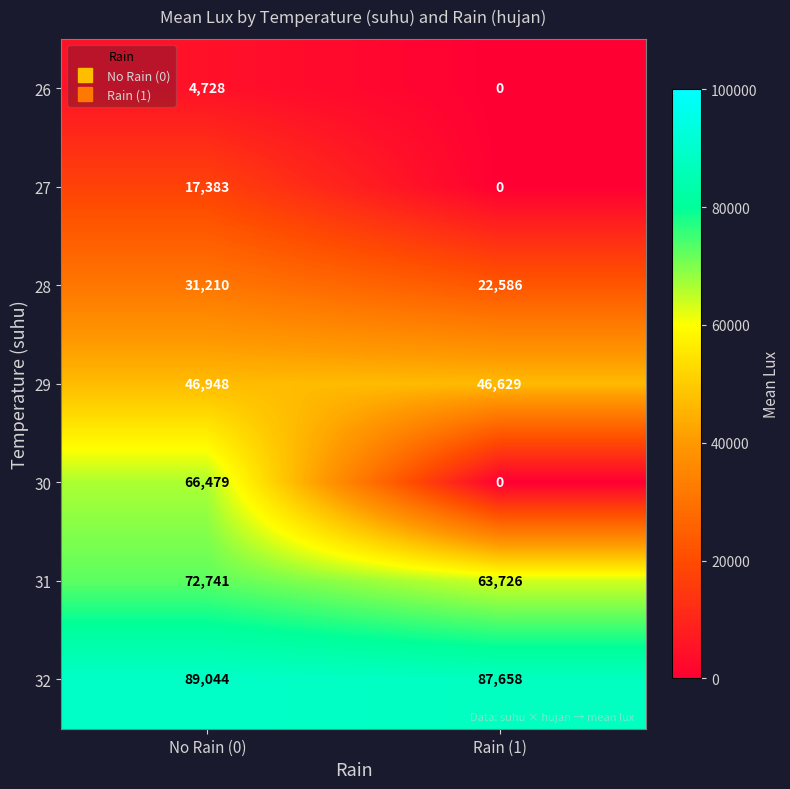

The 30 series shows -38609 at Rain (1). True or false?

False